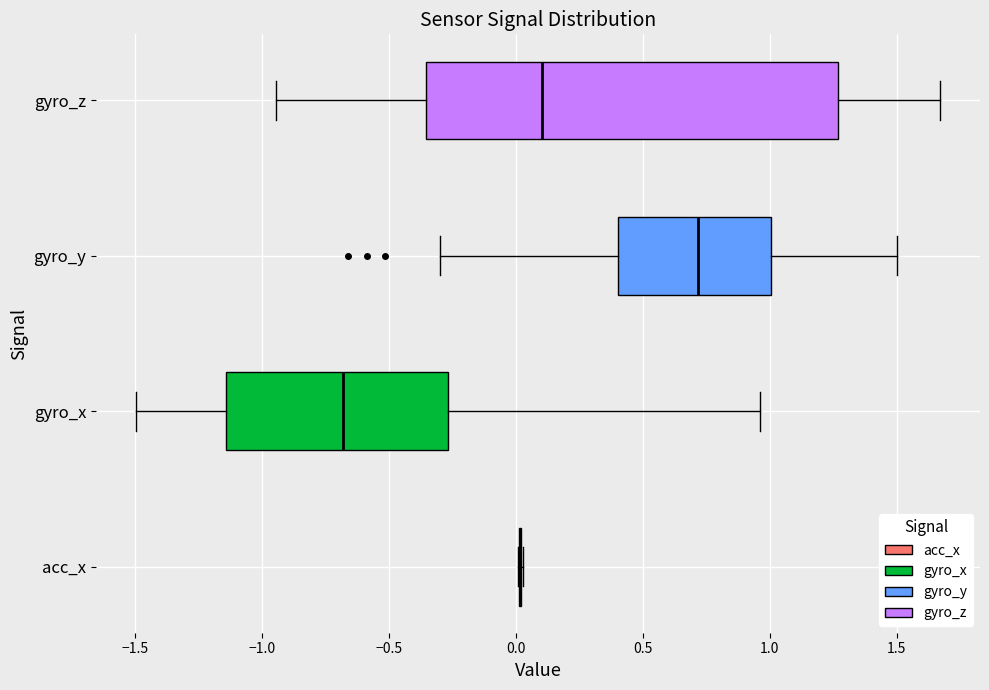

Reading bottom to top, transcribe this box plot: for each box, give where its median line is, the range the box spans, and where its two whiskers end, as read against the x-axis. The values are not printed on the chart, so give them approximately, as read against the axis.

acc_x: box collapsed to a line at 0.00, whiskers 0.00 to 0.05
gyro_x: median -0.70, box -1.15 to -0.25, whiskers -1.50 to 0.95
gyro_y: median 0.70, box 0.40 to 1.00, whiskers -0.30 to 1.50
gyro_z: median 0.10, box -0.35 to 1.25, whiskers -0.95 to 1.65